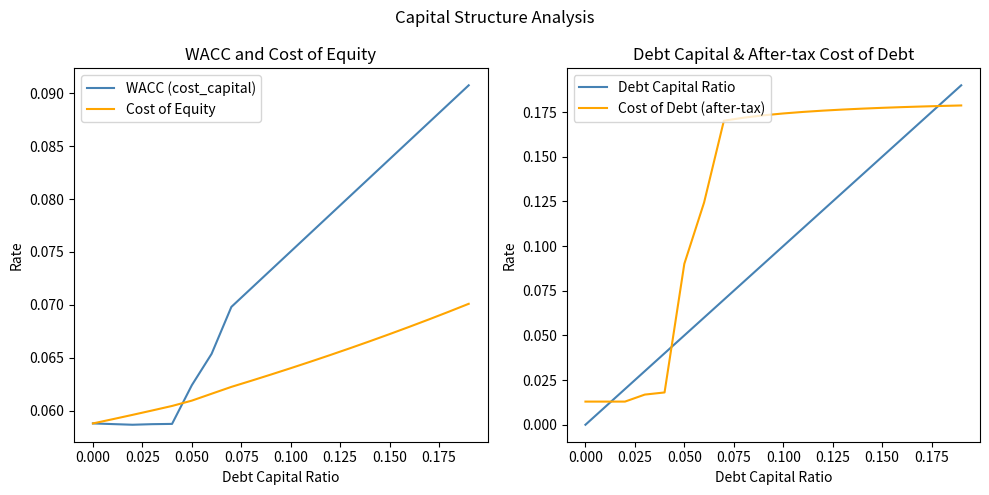

List the series in order of their peak value, highest first.

Debt Capital Ratio, Cost of Debt (after-tax), WACC (cost_capital), Cost of Equity